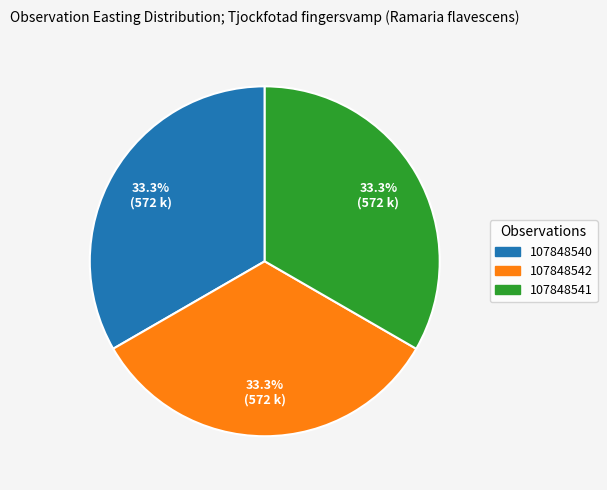

What is the ratio of the value at 107848542 to the value at 107848541?

1.0